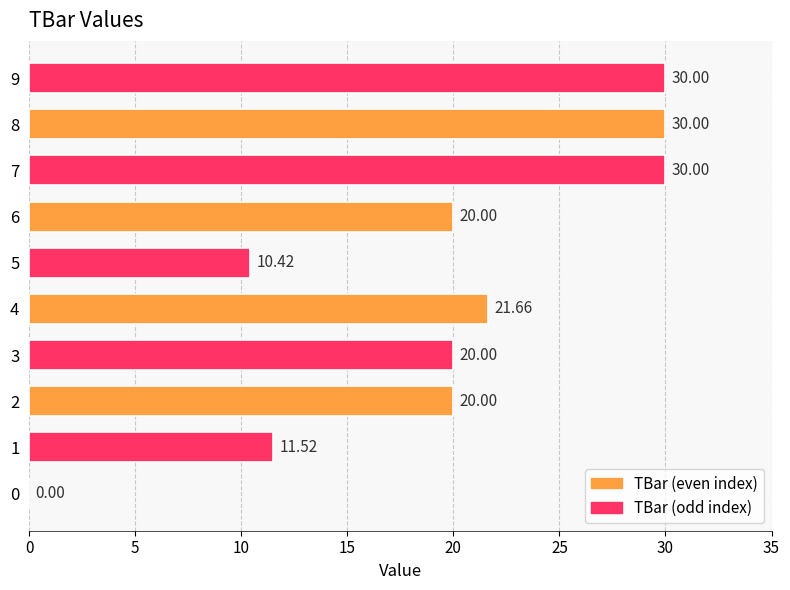

What is the sum of all values?

193.6